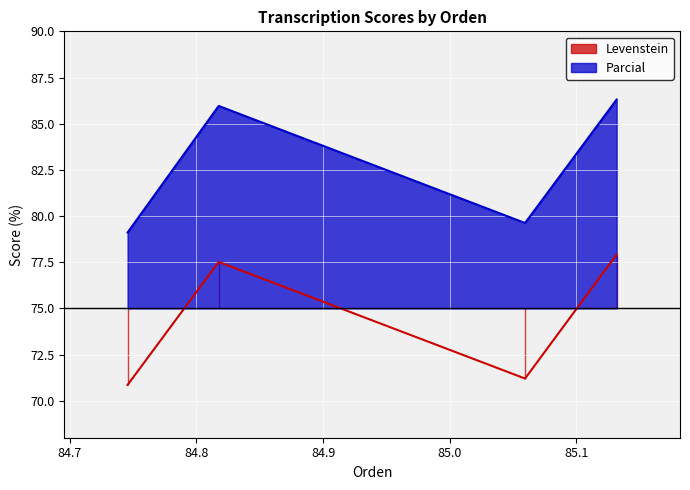

What is the maximum value for Parcial?

86.3